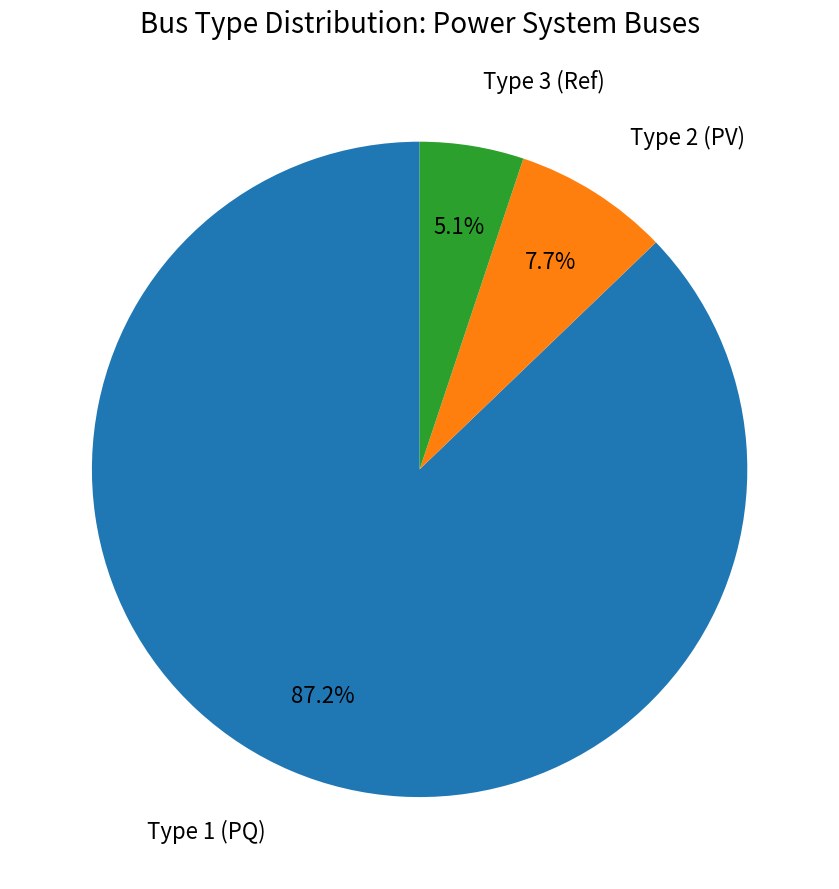

Is there any slice that represents more than half of the pie?

Yes